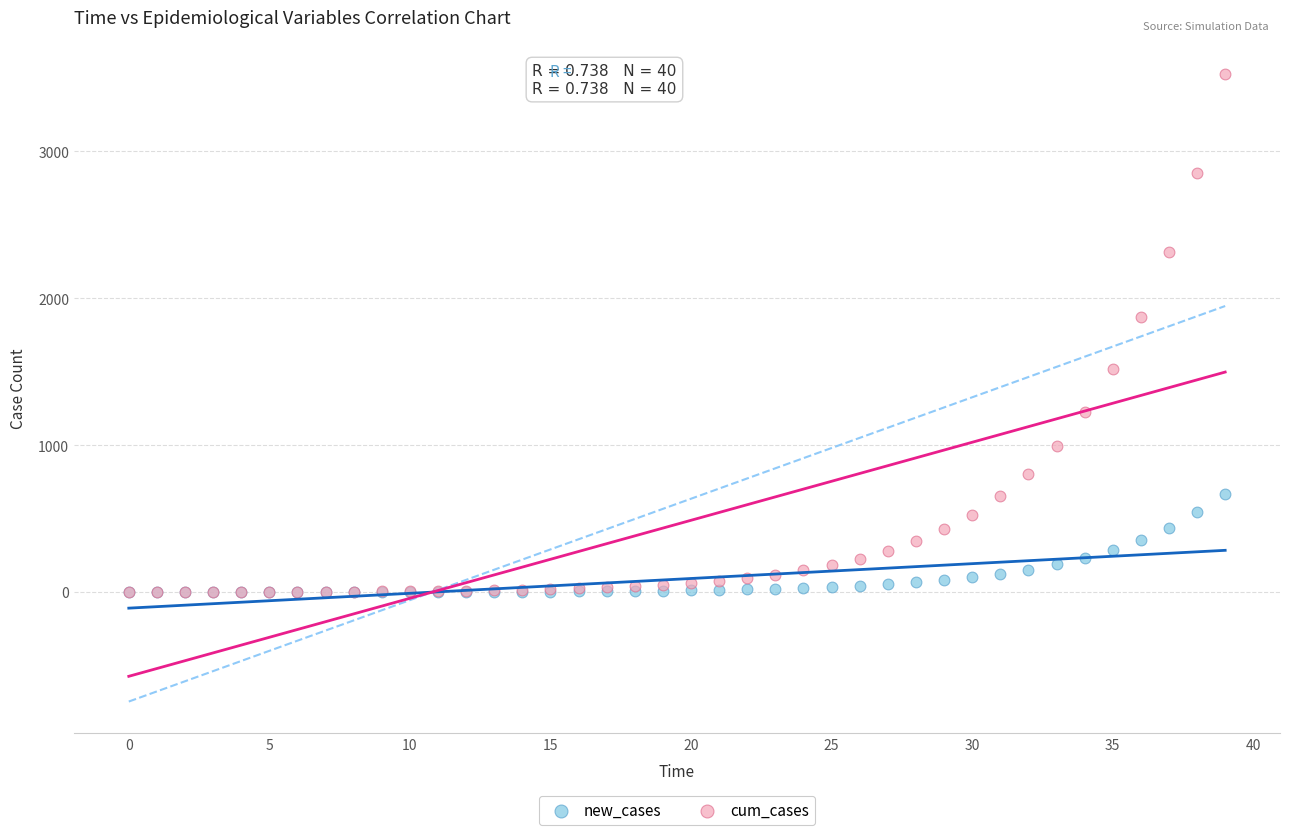

In the cum_cases series, what Y value is closest to 1762?

1873.2